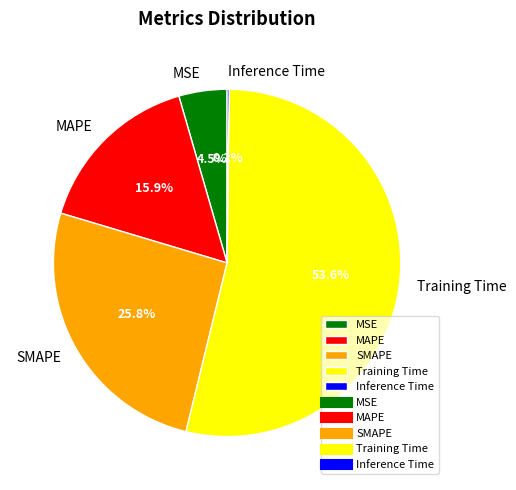

Approximately how many times larger is the value at SMAPE compared to Training Time?

0.5